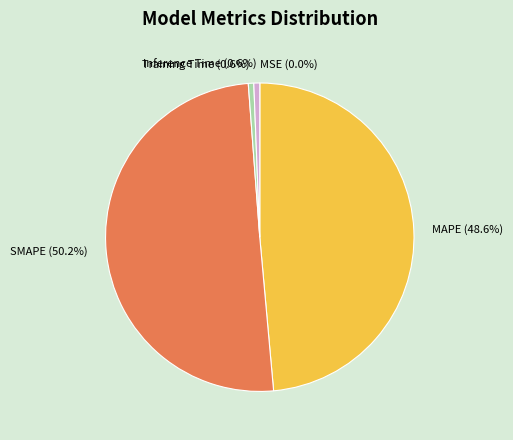

What is the majority slice?

SMAPE